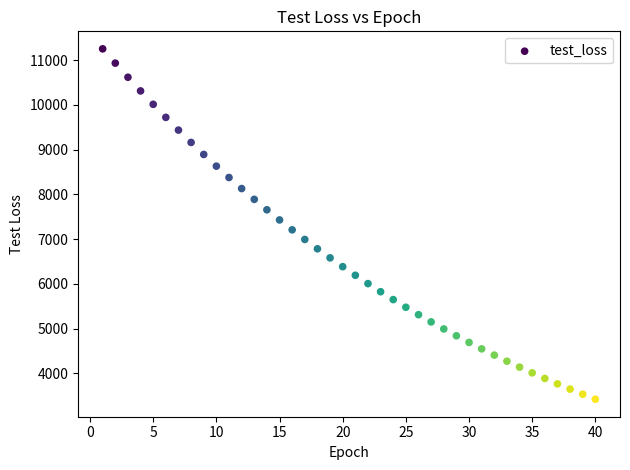

What is the range of X values (max minus min)?

39.0